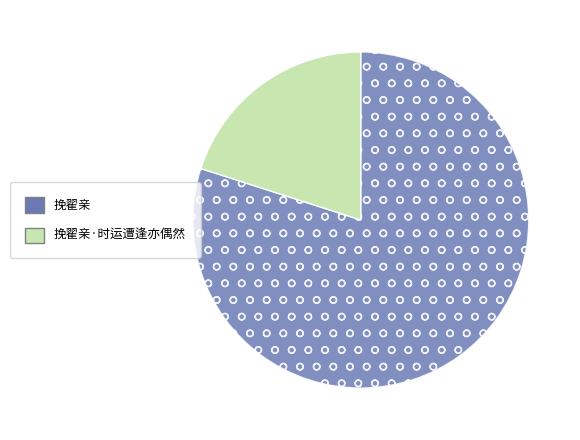

Is the sum of 挽翟亲·时运遭逢亦偶然 and 挽翟亲 greater than half?

Yes